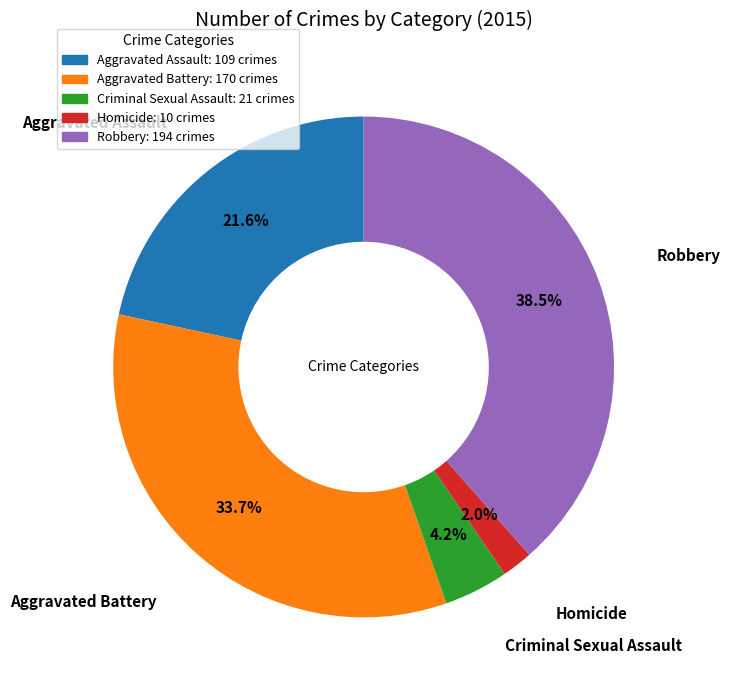

Do Aggravated Assault and Aggravated Battery together represent more than half of the pie?

Yes